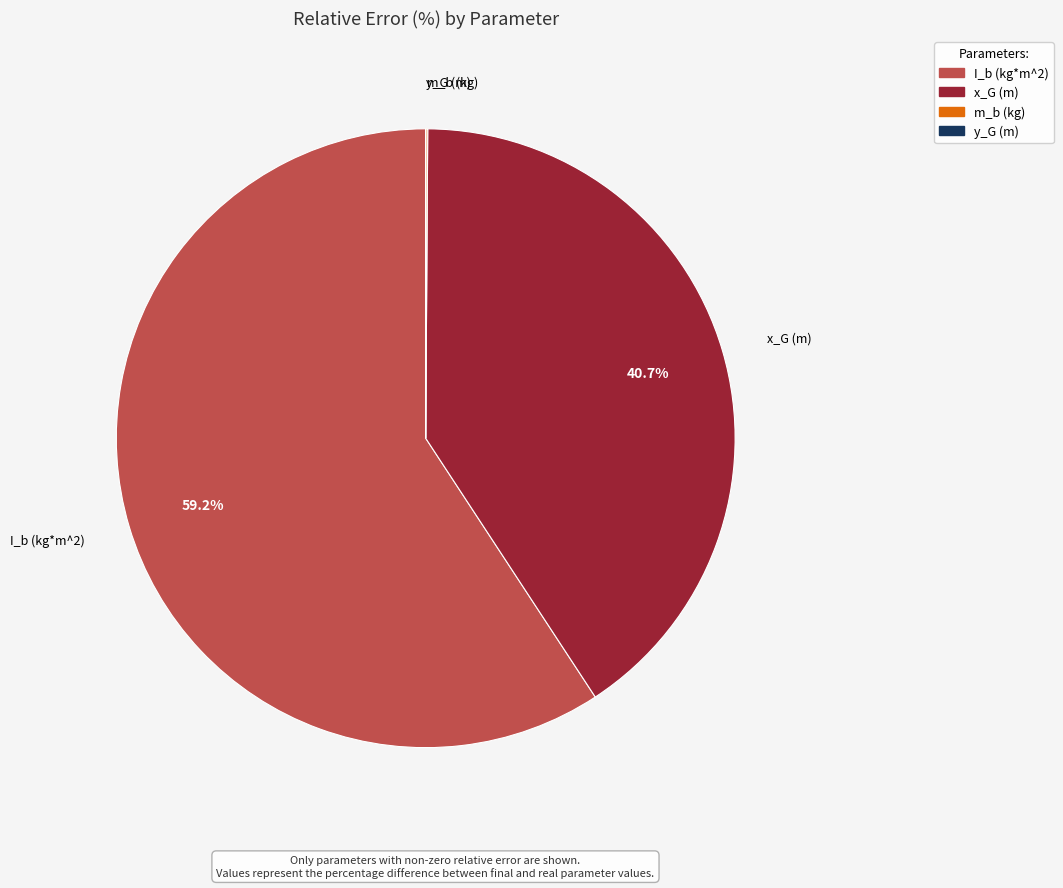

How much of the chart is everything except I_b (kg*m^2)?

40.8%